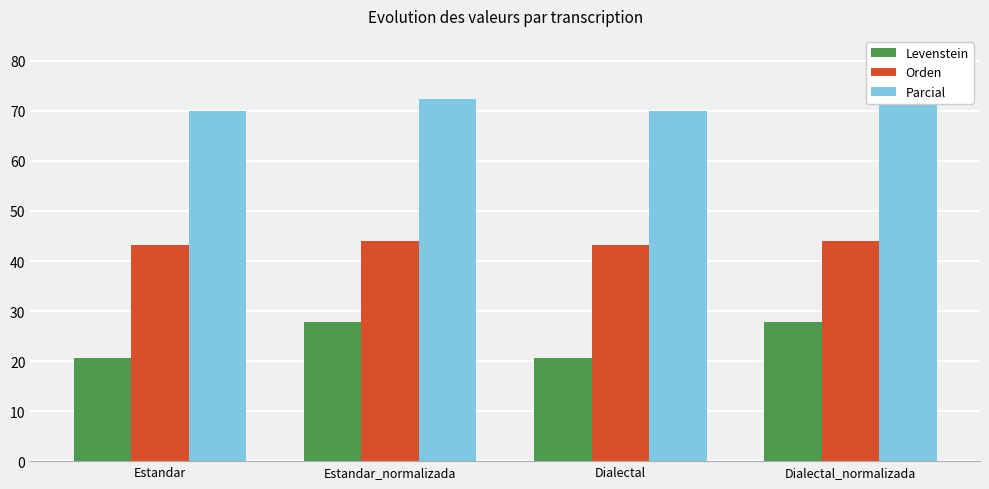

What is the total value across all series at Dialectal_normalizada?

144.2